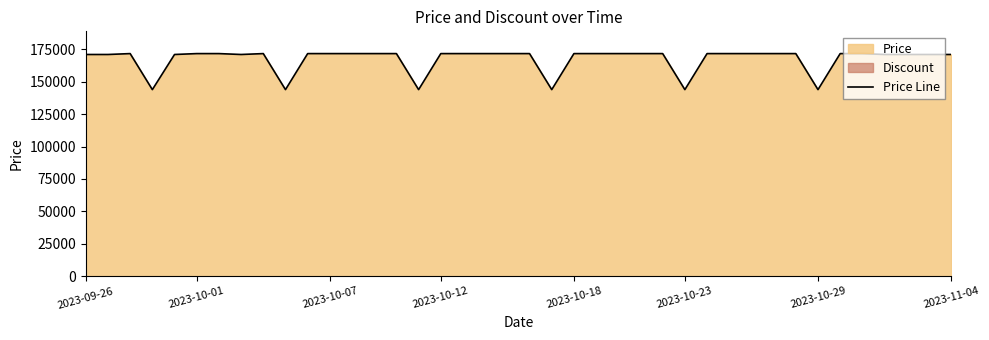

What is the maximum value for Price Line?

171690